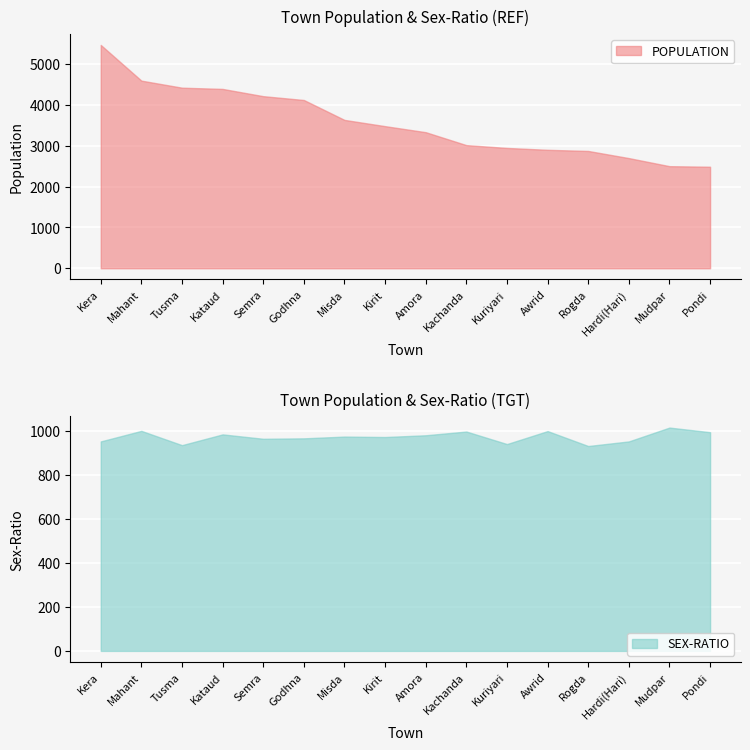

At which label does POPULATION reach its minimum?

Pondi